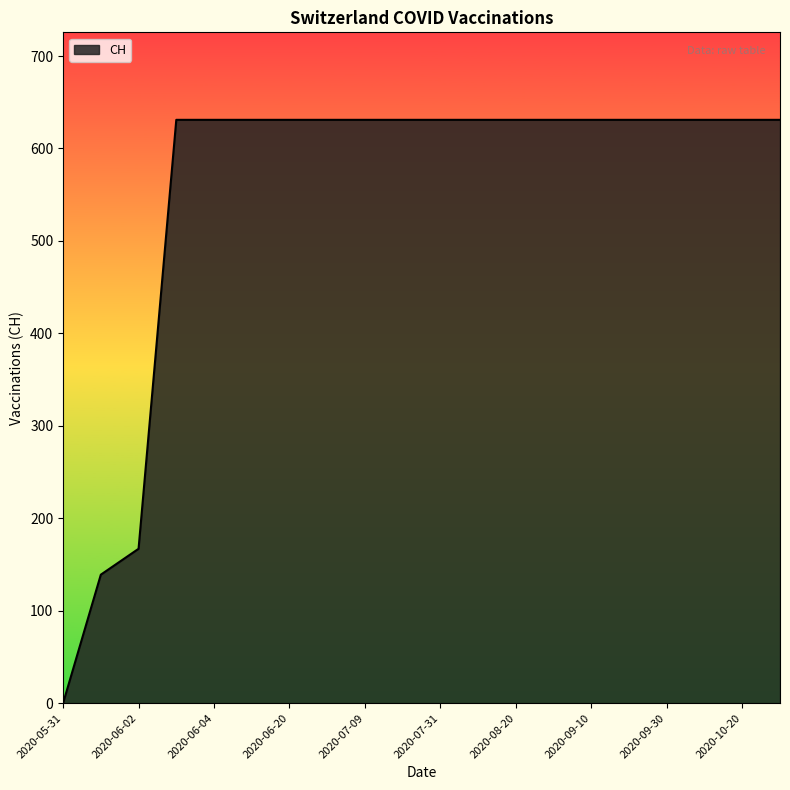

What is the greatest value displayed?

631